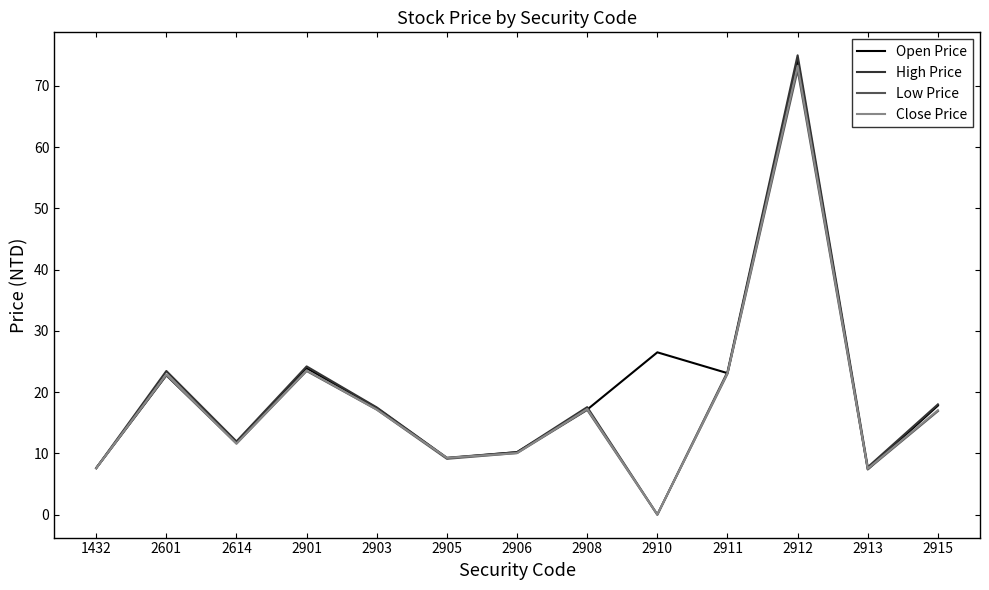

Between 1432 and 2912, which series saw the biggest shift?

High Price